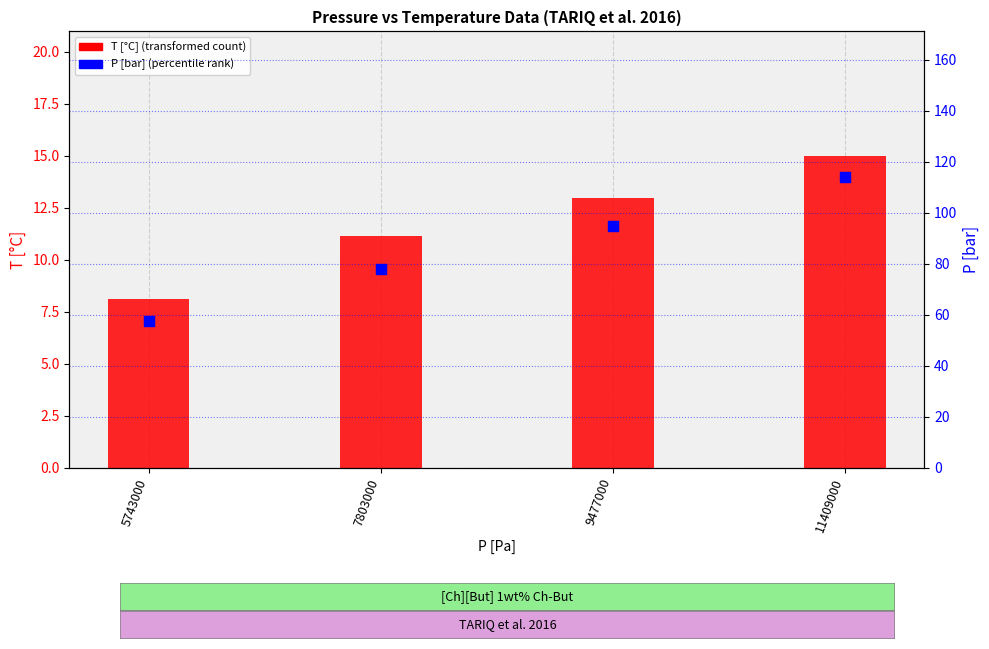

Which series has the largest total across all categories?

P [bar]